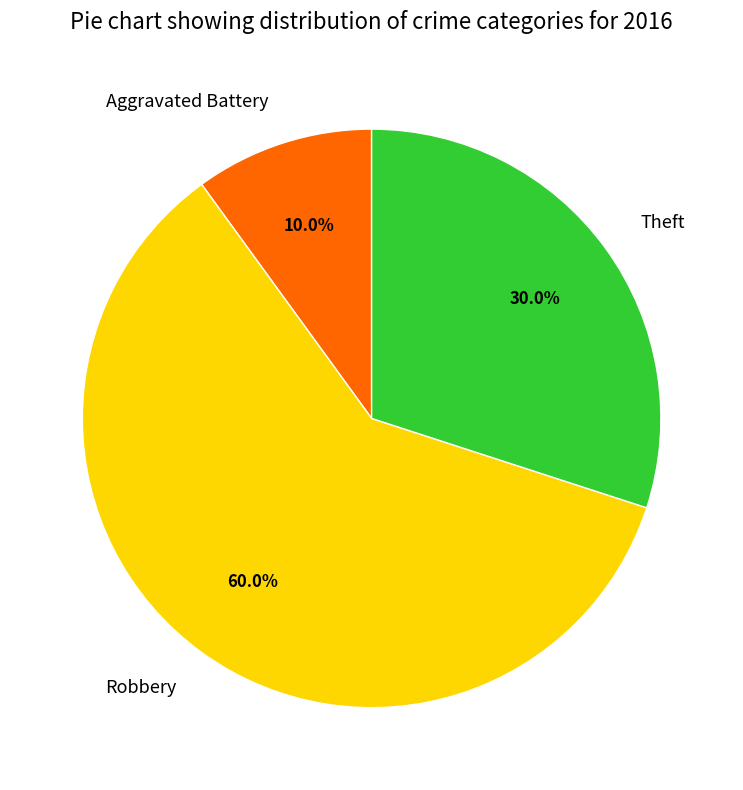

What percentage is NOT represented by Robbery?

40.0%